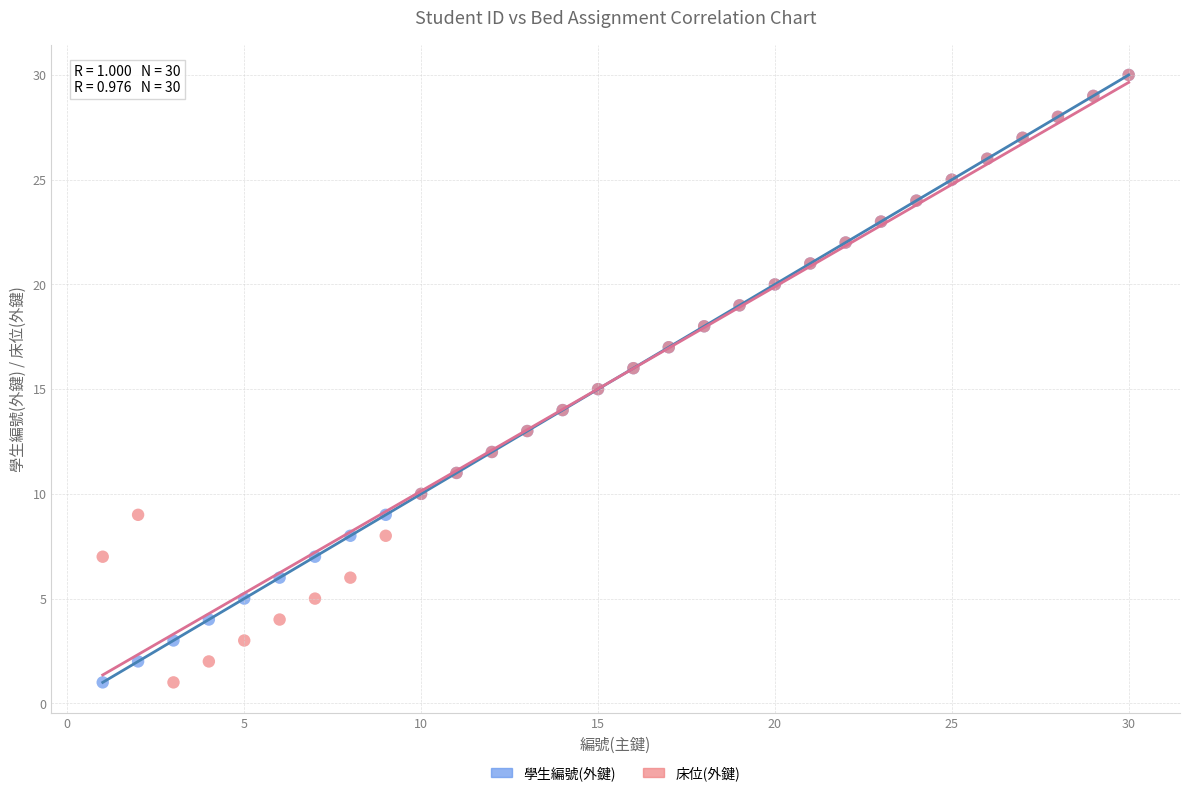

What are all the series names shown in the legend?

學生編號(外鍵), 床位(外鍵)